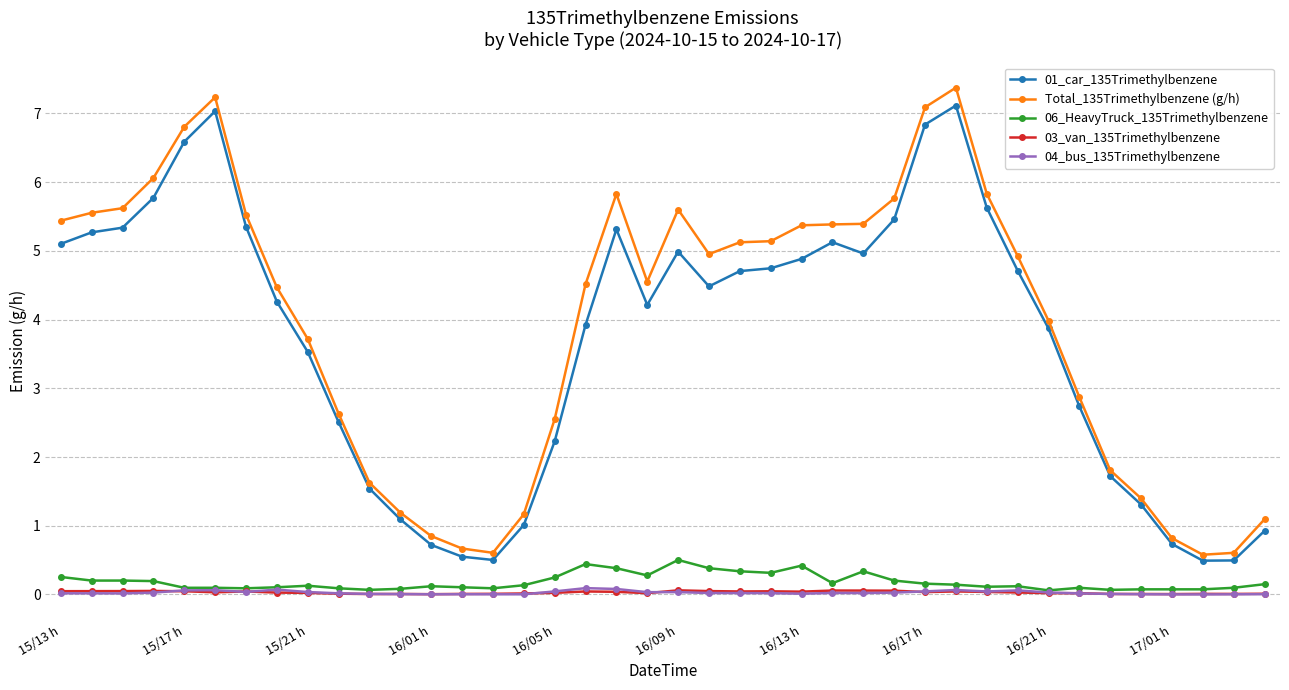

True or false: 03_van_135Trimethylbenzene has more than 1 points higher than both neighbors.

True